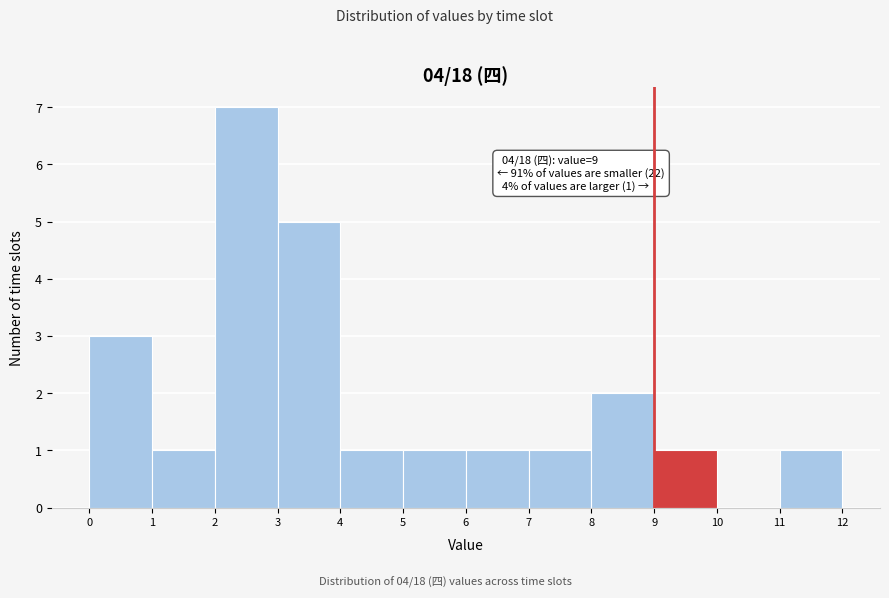

Over which range of the x-axis is the bar tallest?

2 to 3